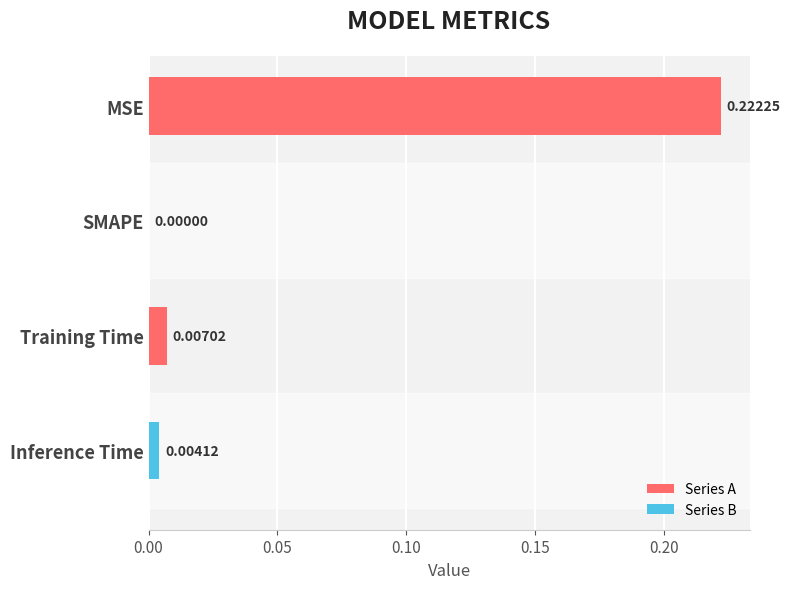

Which has a higher value, Training Time or MSE?

MSE